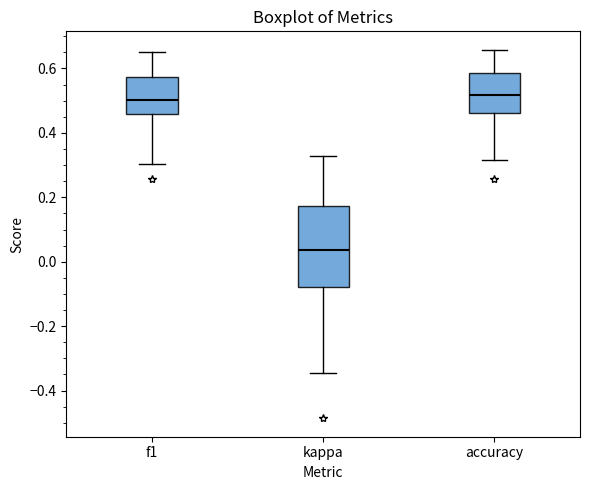

Reading left to right, read every box against the y-axis: the position of its median line, the range the box covers, and the ends of its whiskers. The values are not printed on the chart, so give them approximately, as read against the axis.

f1: median 0.50, box 0.46 to 0.58, whiskers 0.30 to 0.66
kappa: median 0.04, box -0.08 to 0.18, whiskers -0.34 to 0.32
accuracy: median 0.52, box 0.46 to 0.58, whiskers 0.32 to 0.66